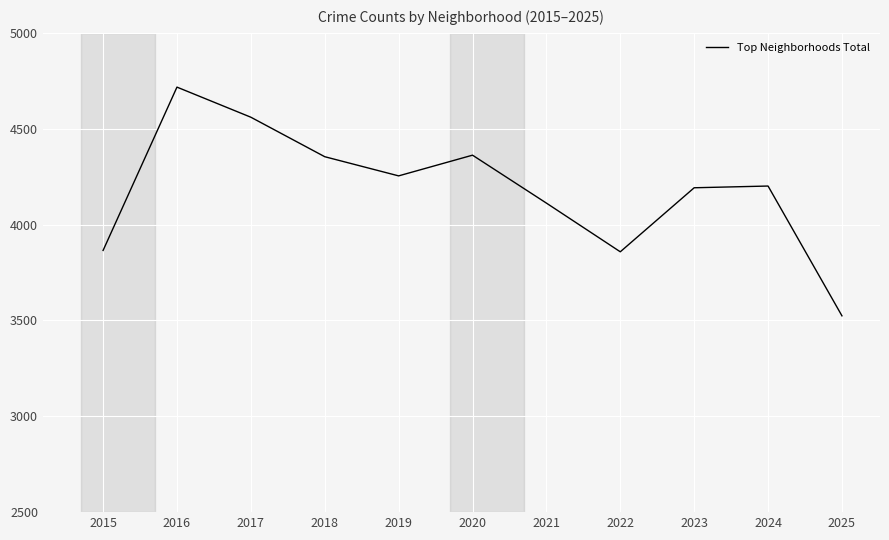

How many categories are shown in the chart?

11